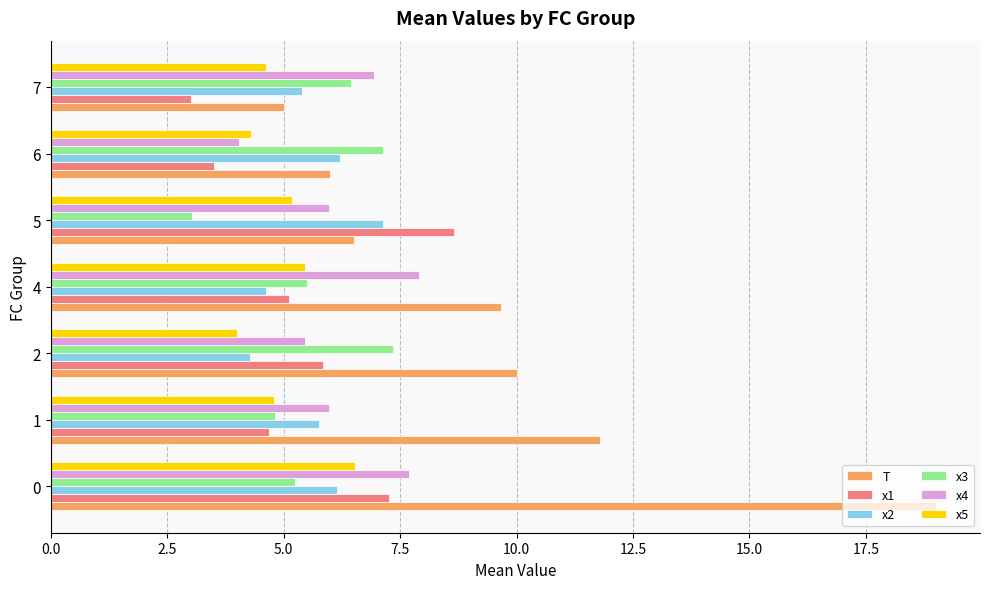

What is the lowest value of the x5 series?

4.0